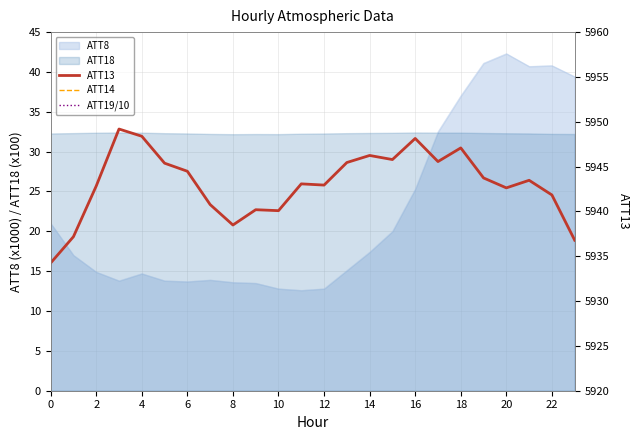

Where is ATT8 nearest to the value 27?

16